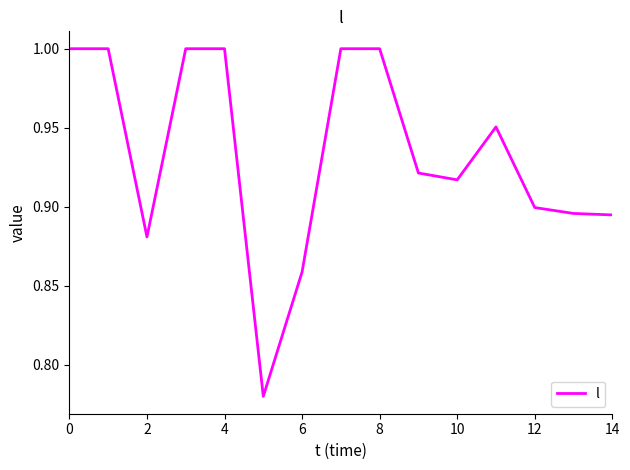

At which category does the data reach its first local peak?

11